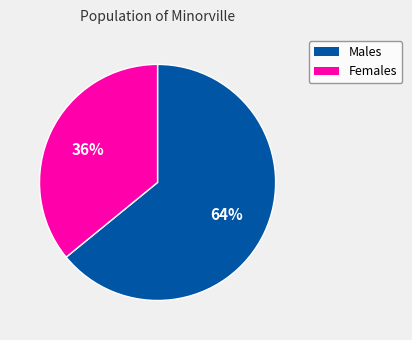

To the nearest percent, what is the difference between the largest and smallest slice percentages?

28%